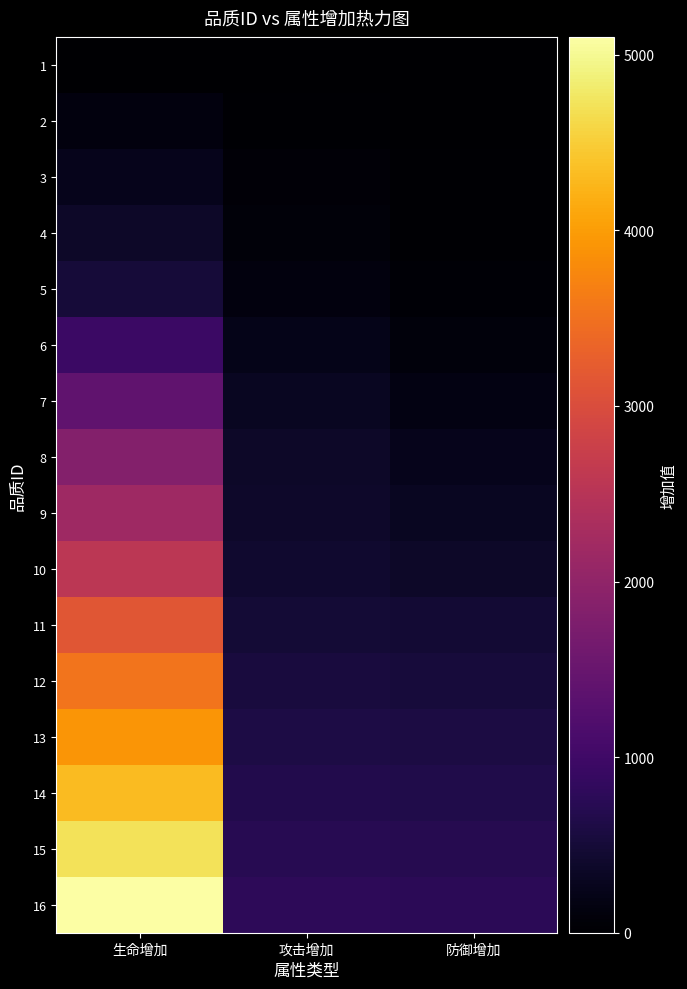

At which category is the sum across all series the highest?

生命增加